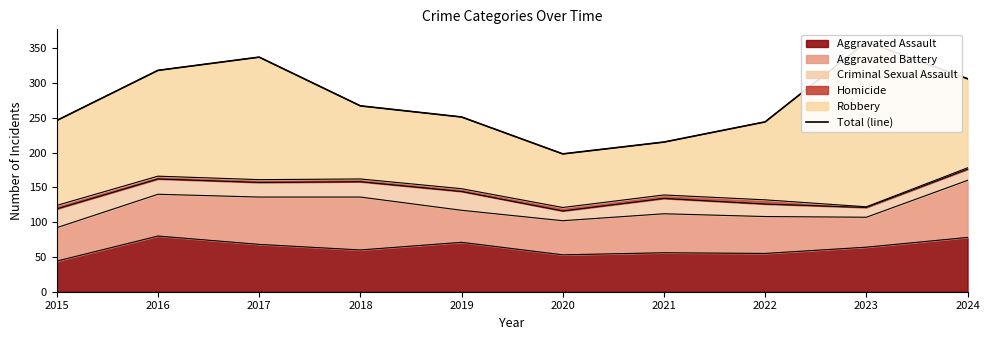

Is it true that Aggravated Assault equals 80 at 2016?

True